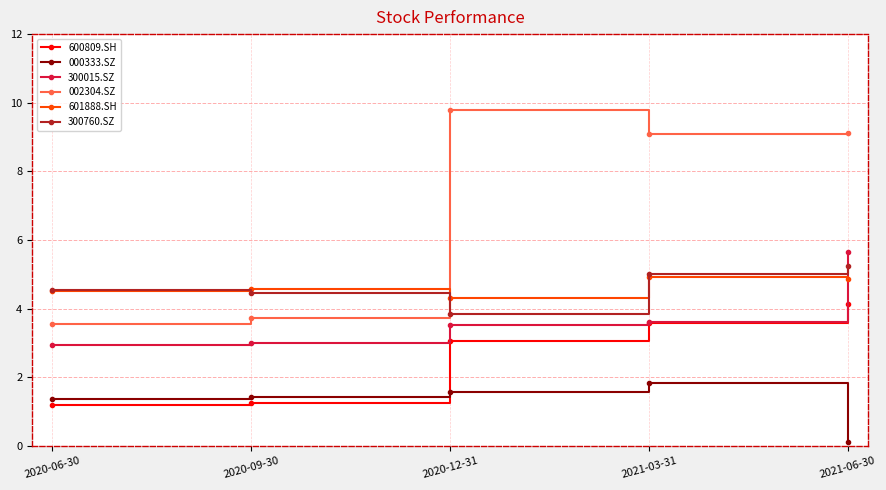

What is the sum of the 000333.SZ values at 2021-03-31 and 2020-06-30?

3.2